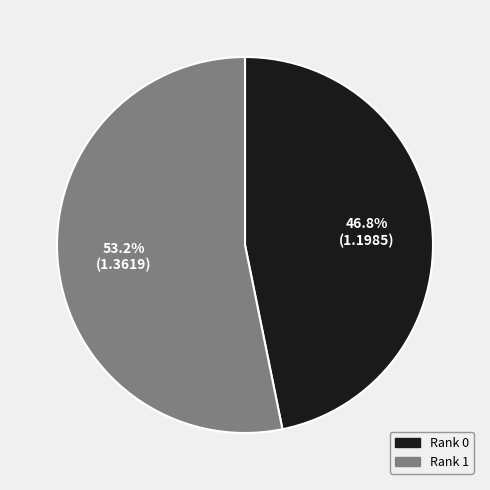

True or false: Rank 1 accounts for 53% of the total.

True